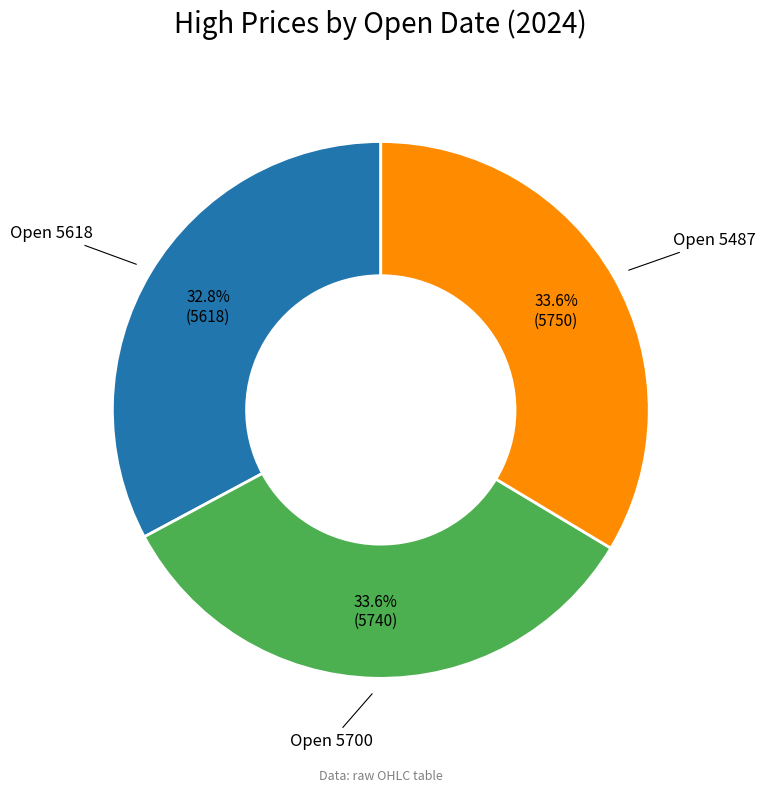

Does any single category account for the majority?

No